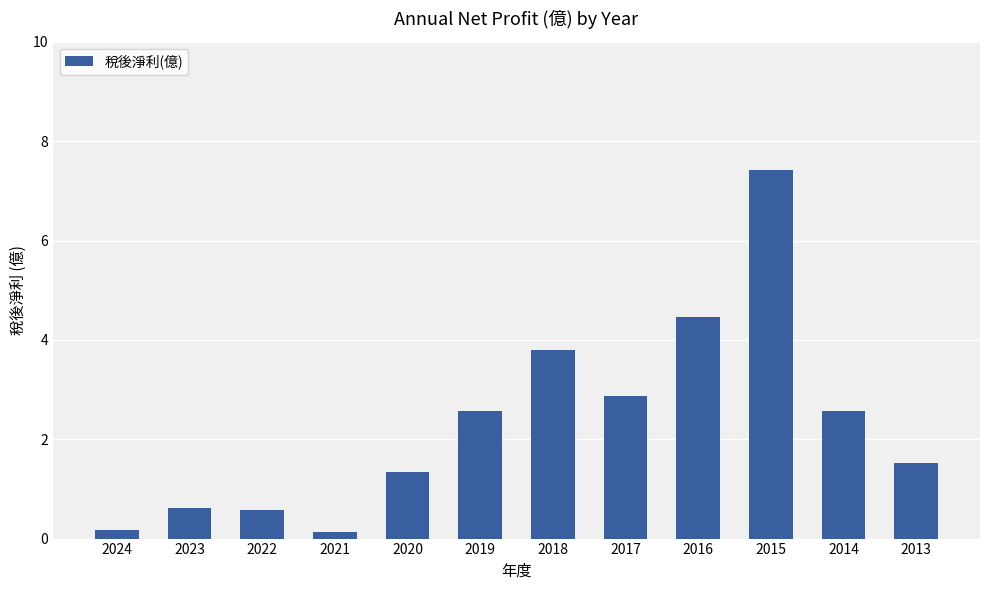

Reading left to right, what are all the values shown in this chart?

2024=0.2	2023=0.6	2022=0.6	2021=0.1	2020=1.4	2019=2.6	2018=3.8	2017=2.9	2016=4.5	2015=7.4	2014=2.6	2013=1.5